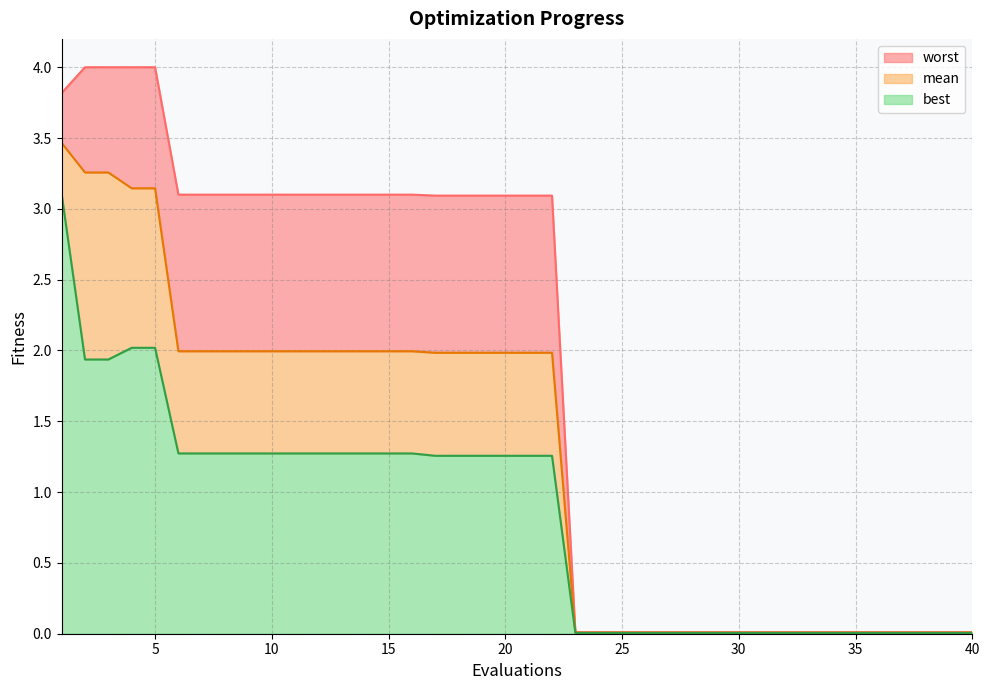

The value of mean at 9 is 0.7. True or false?

False